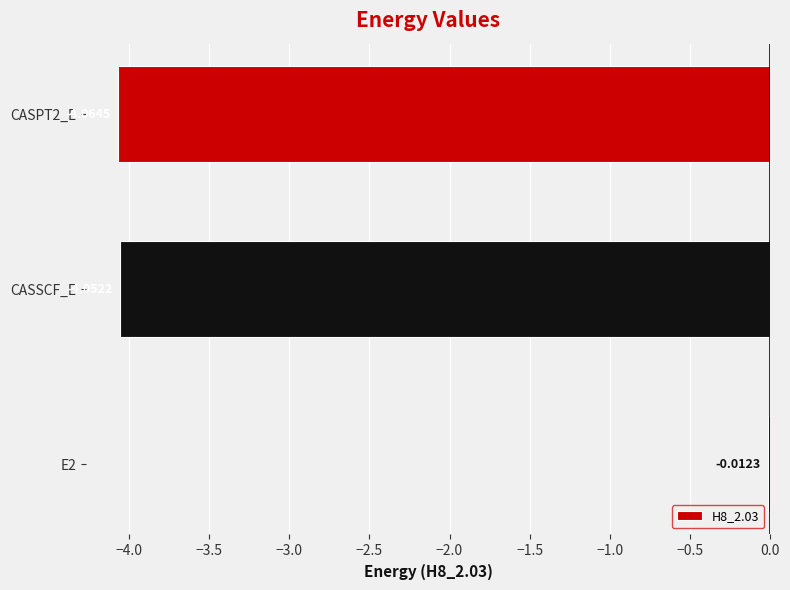

At which label is the value closest to -2?

E2